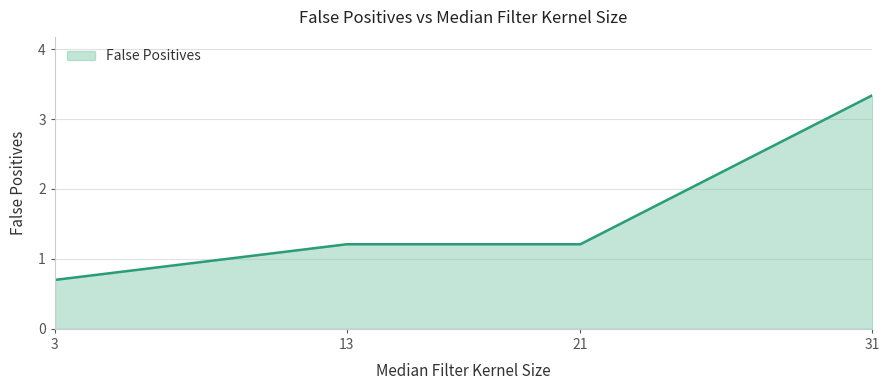

What value does the data have at 31?

3.3